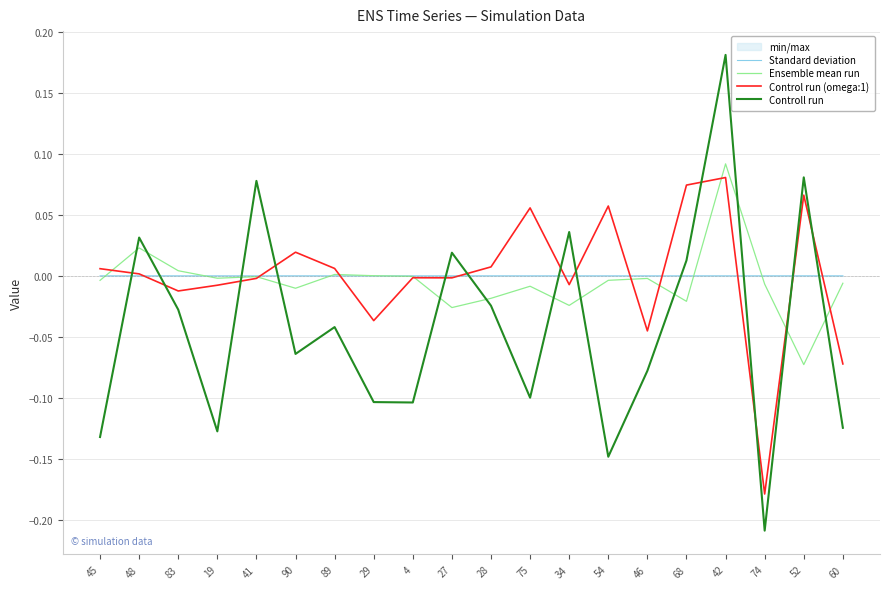

What is the value of the Ensemble mean run point at the 19th from the left?

-0.1